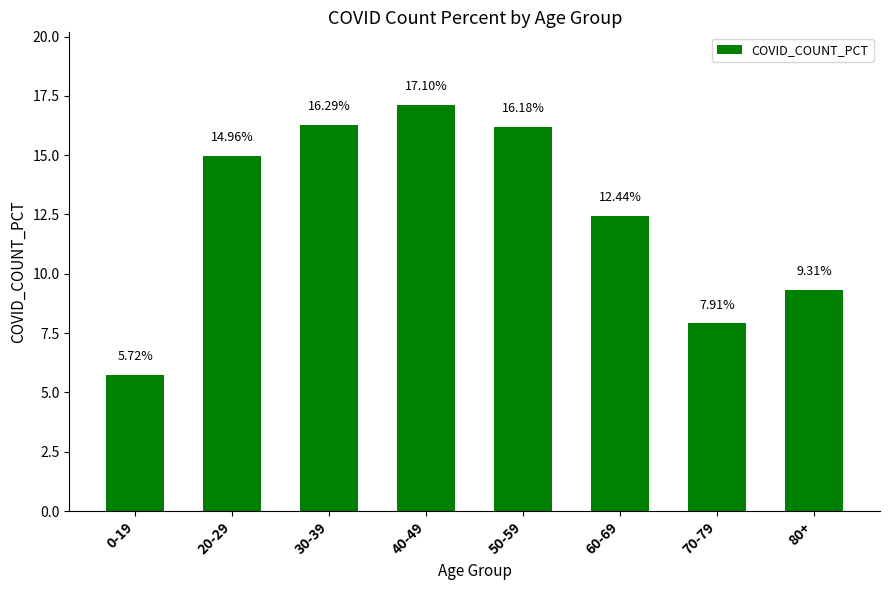

Which has a higher value, 30-39 or 0-19?

30-39